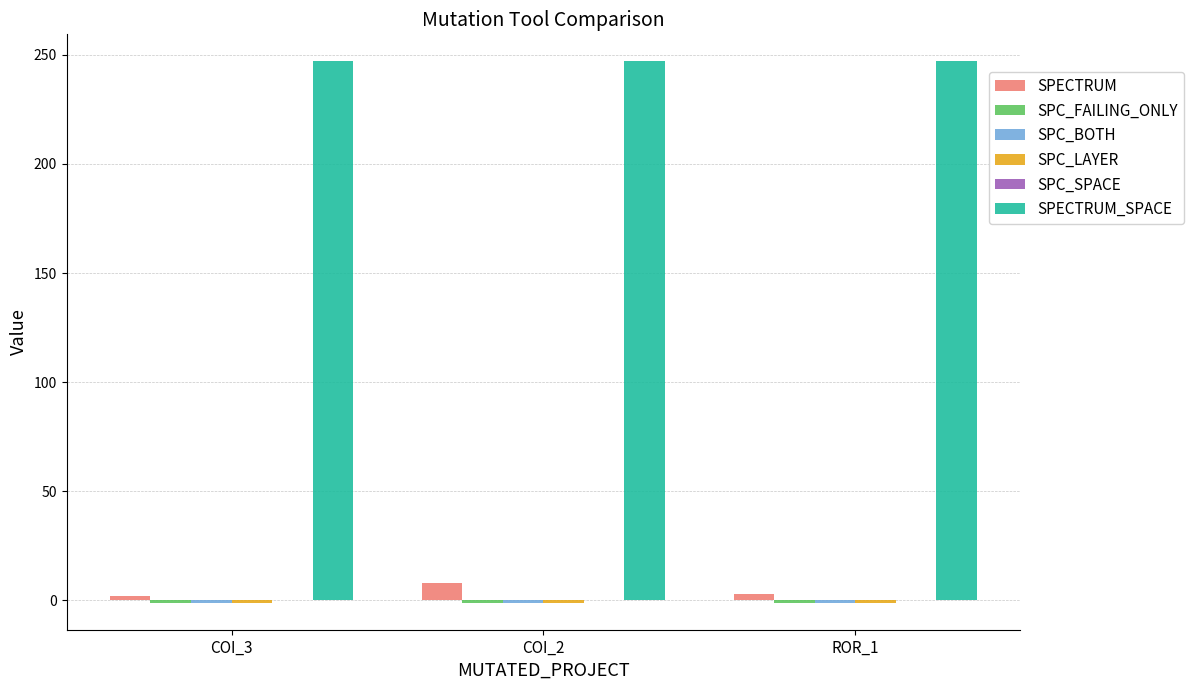

What is the maximum value for SPECTRUM_SPACE?

247